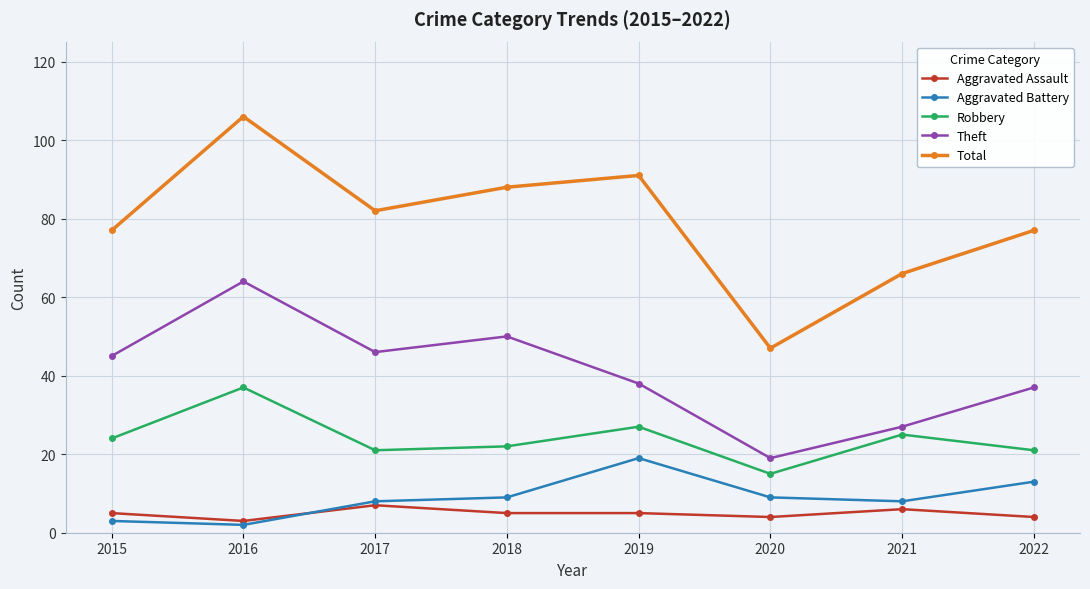

True or false: Aggravated Battery and Theft cross at least once.

False